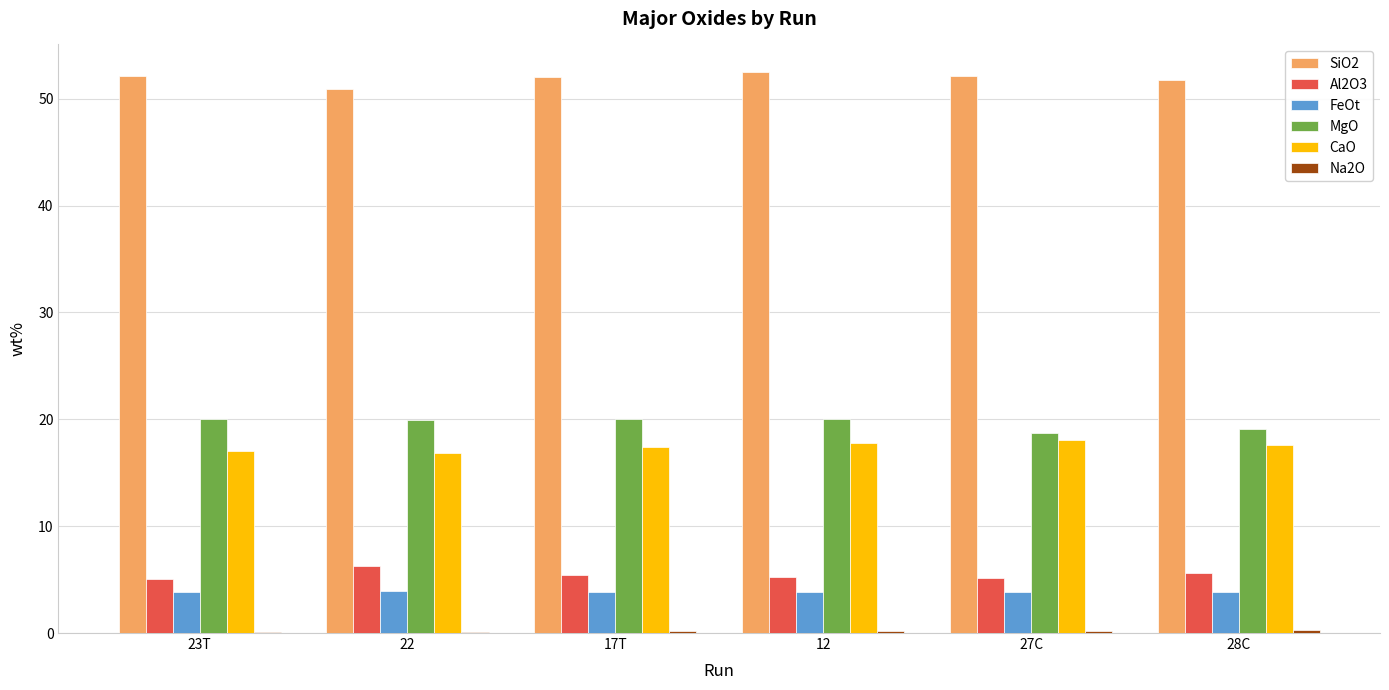

What is the maximum value for FeOt?

3.9